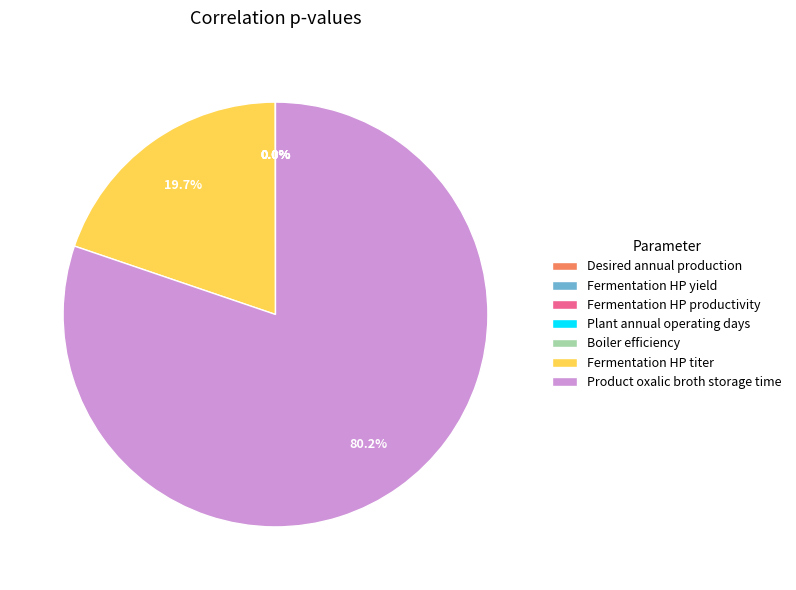

Does any single category account for the majority?

Yes